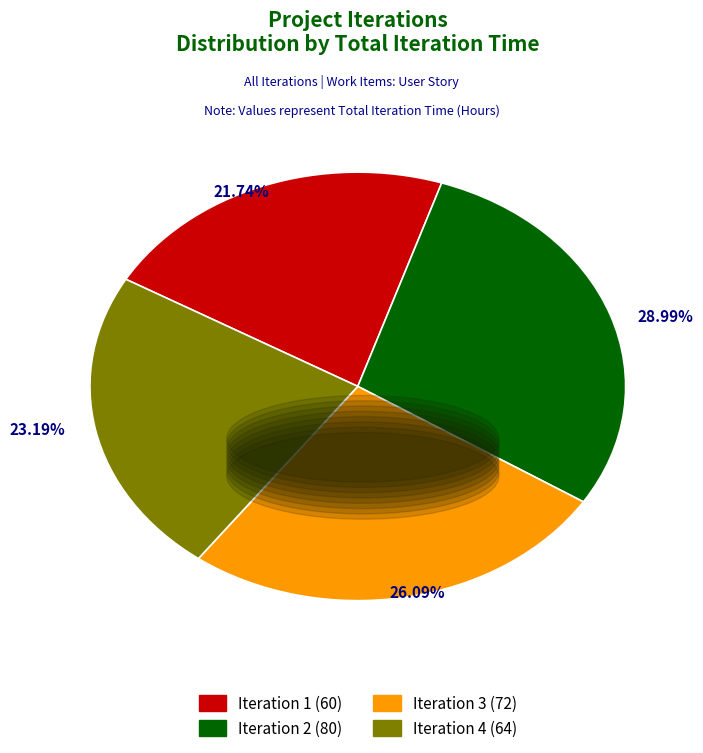

To the nearest percent, what is the average slice percentage?

25%